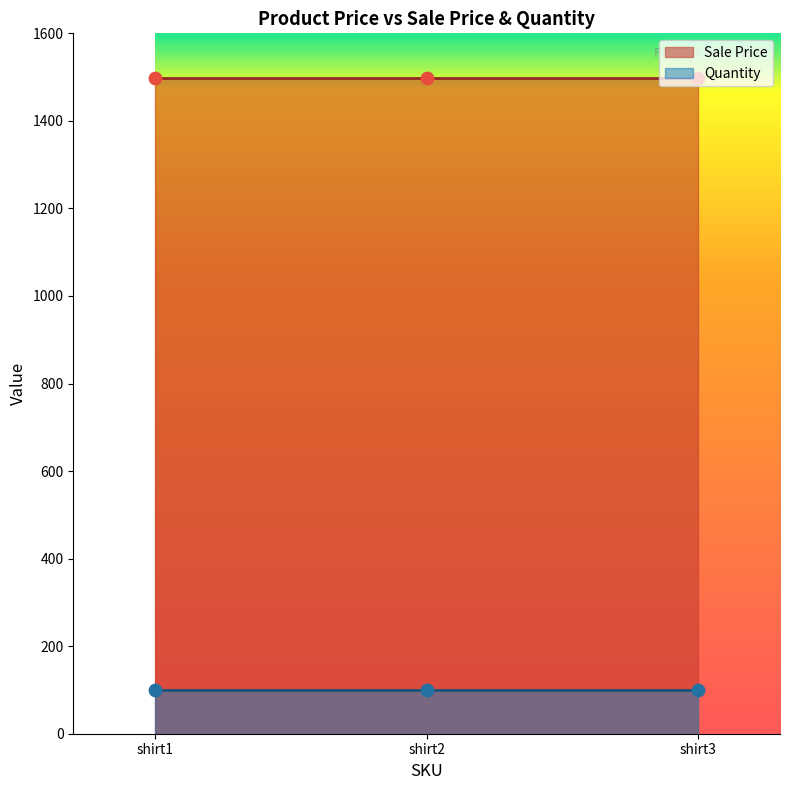

What are all the series names shown in the legend?

Sale Price, Quantity